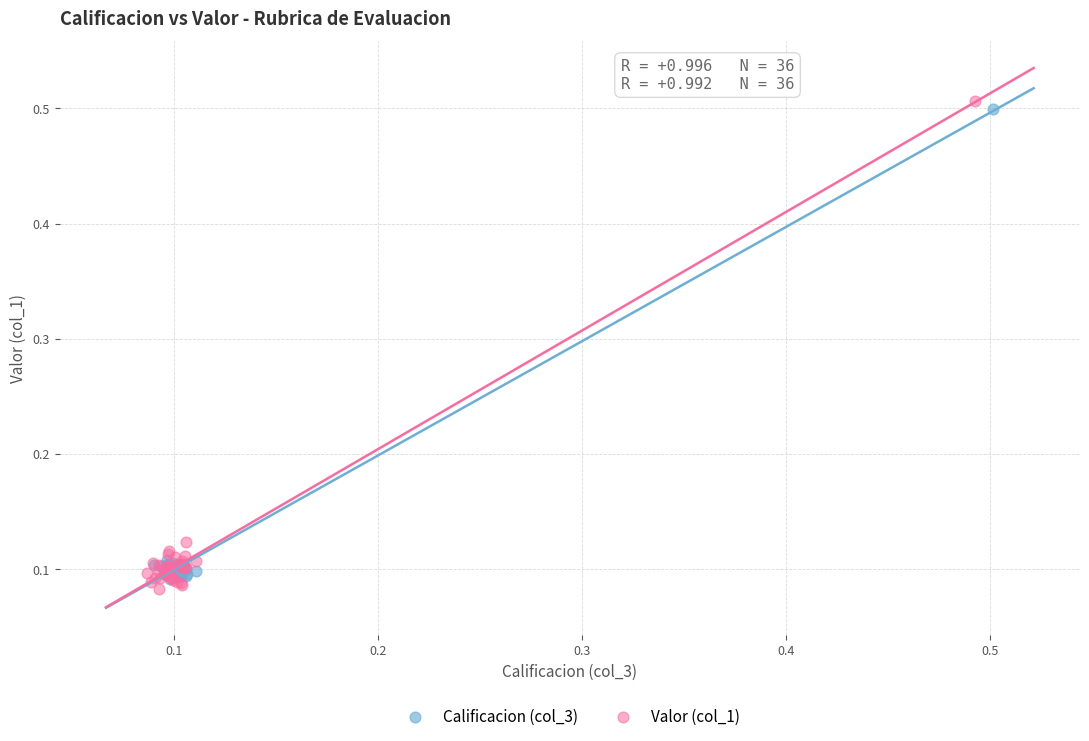

Which series has the largest Y range (max minus min)?

Valor (col_1)